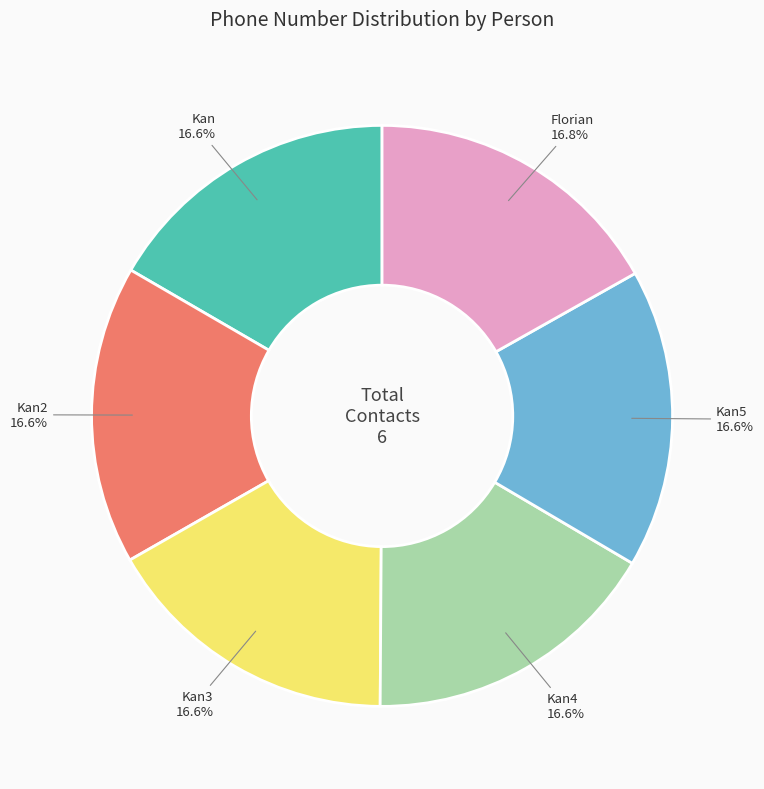

Does Florian represent more than half of the total?

No